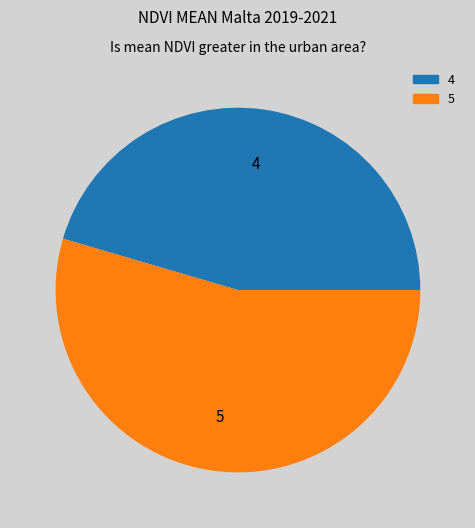

True or false: 5 accounts for 55% of the total.

True